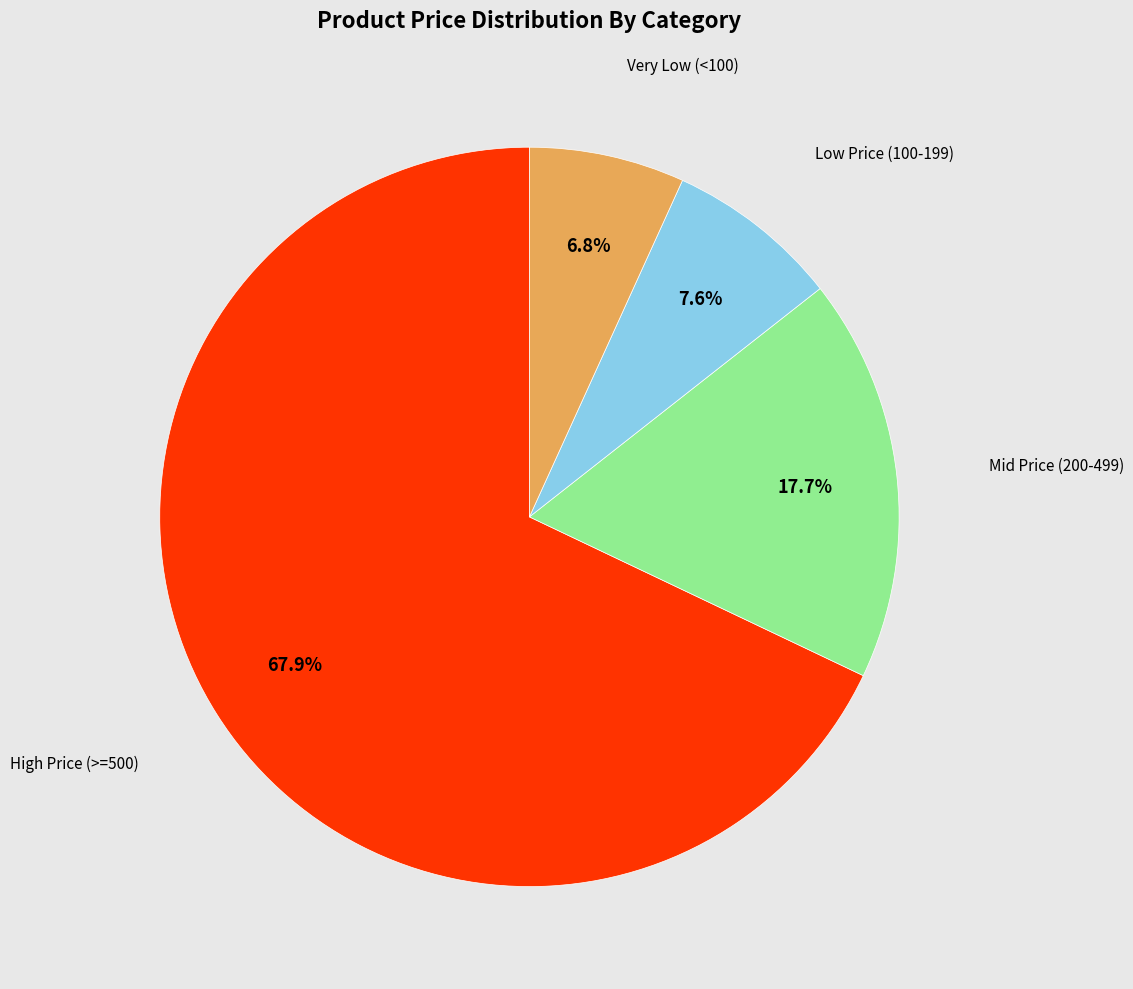

Count the number of slices in the pie.

4